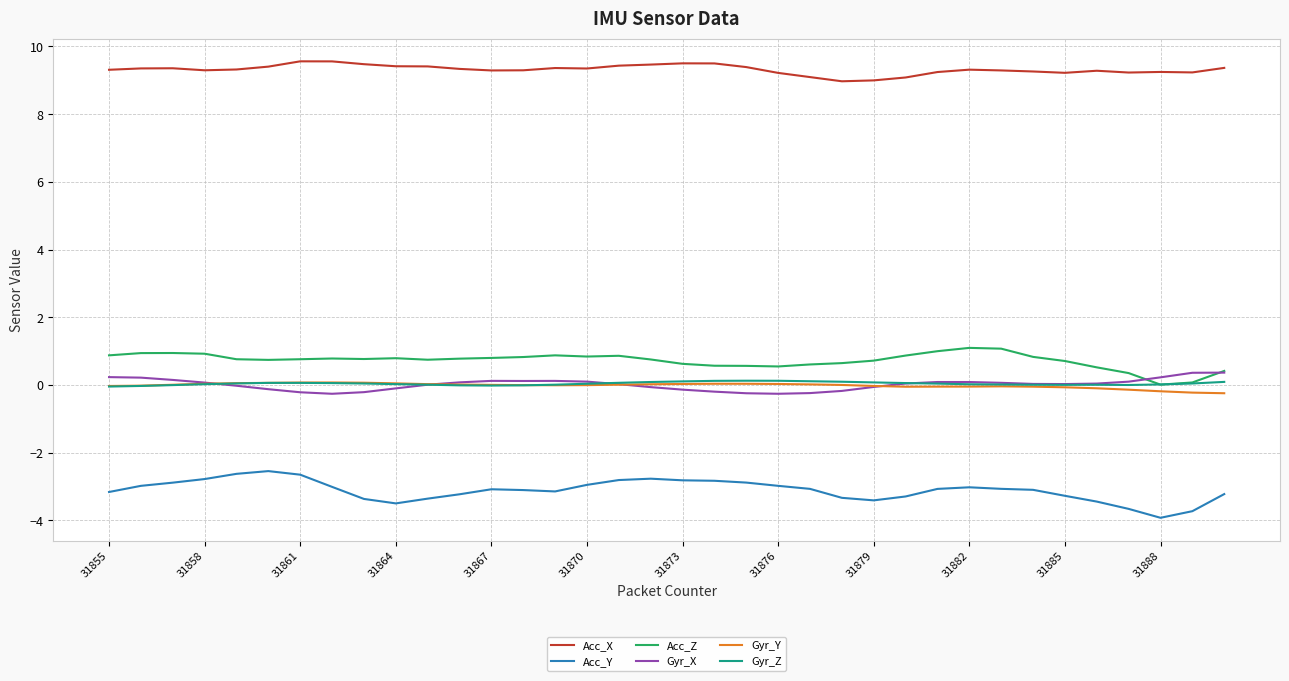

True or false: Acc_Z and Gyr_X cross at least once.

True